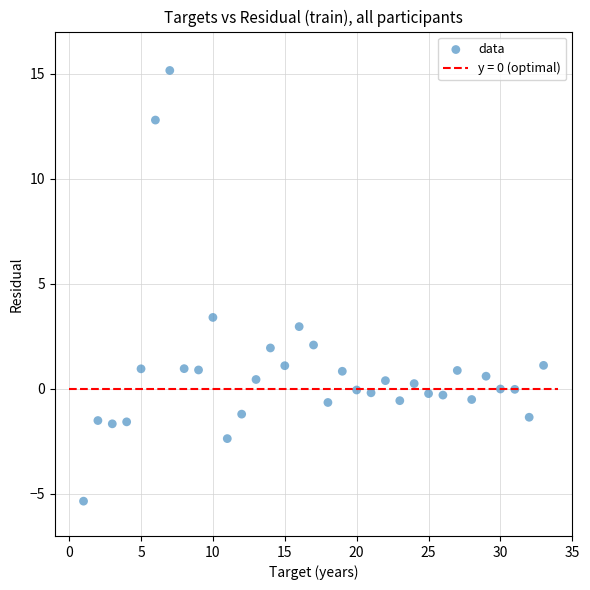

What is the range of Y values (max minus min)?

20.5